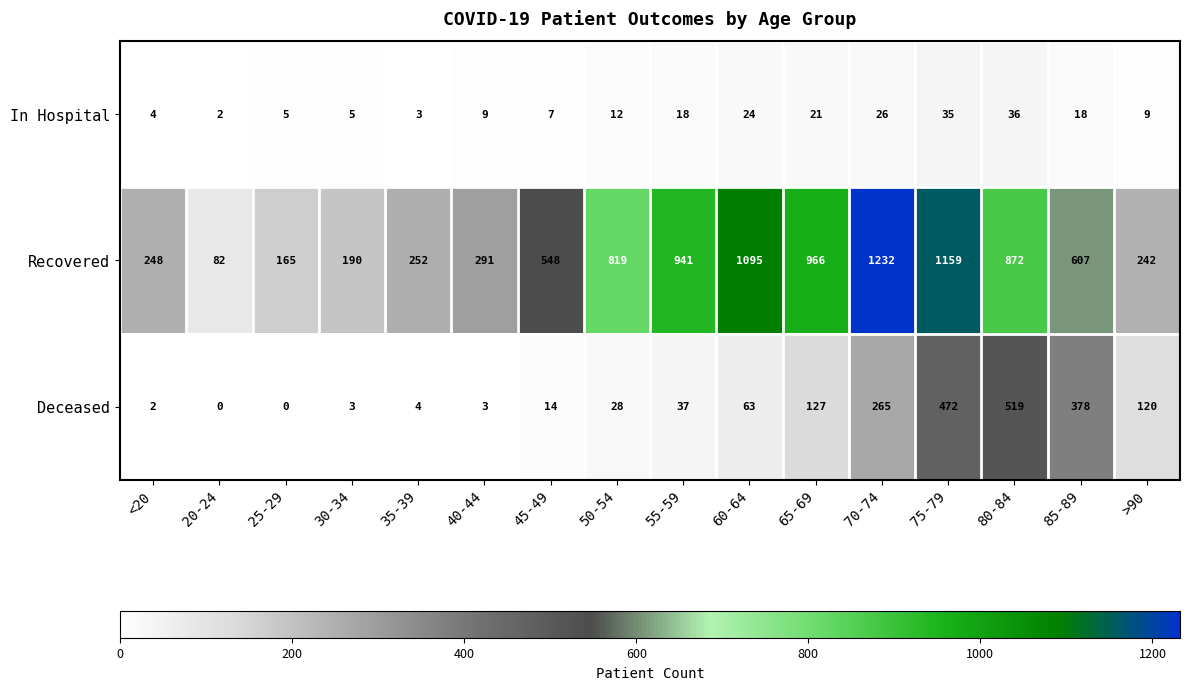

List the series in order of their peak value, highest first.

Recovered, Deceased, In Hospital